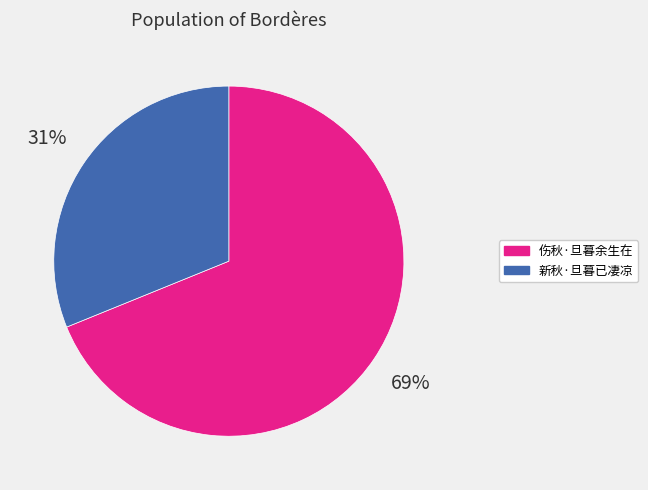

To the nearest percent, what is the difference between the largest and smallest slice percentages?

38%